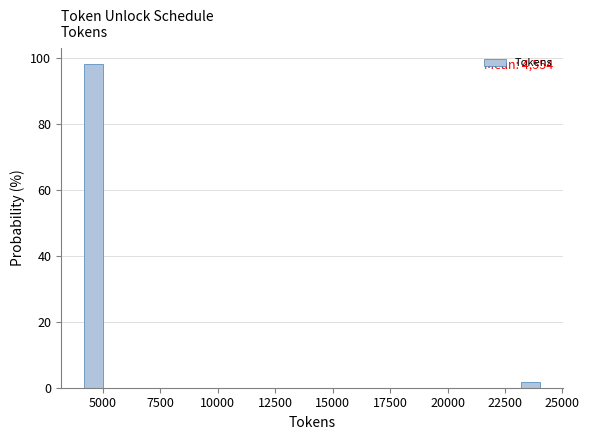

Around what value on the x-axis is the tallest bar? Give the approximate position of its centre, as read against the axis.

4500